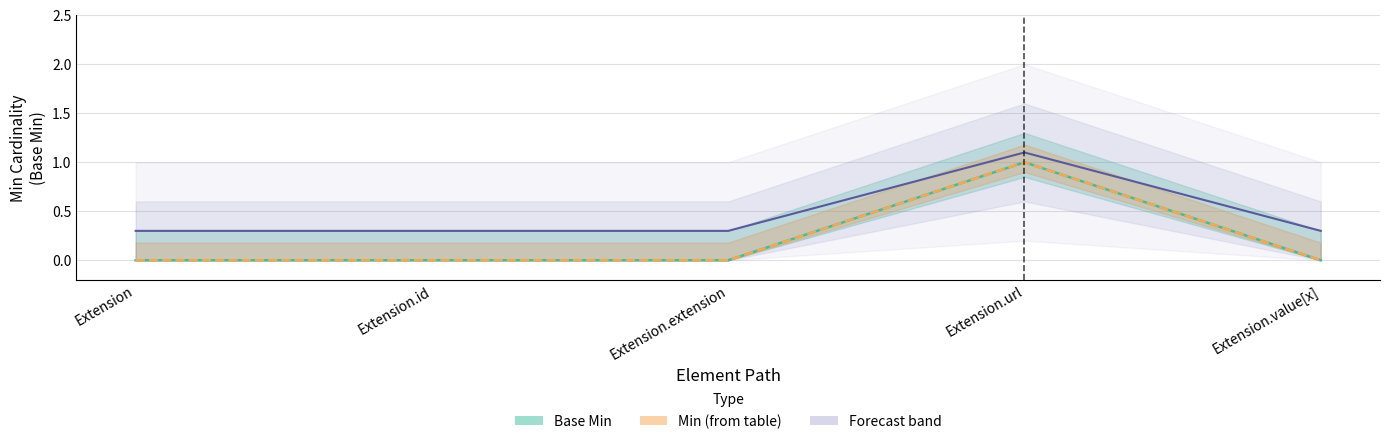

Between Extension and Extension.id, which series saw the biggest shift?

Base Min